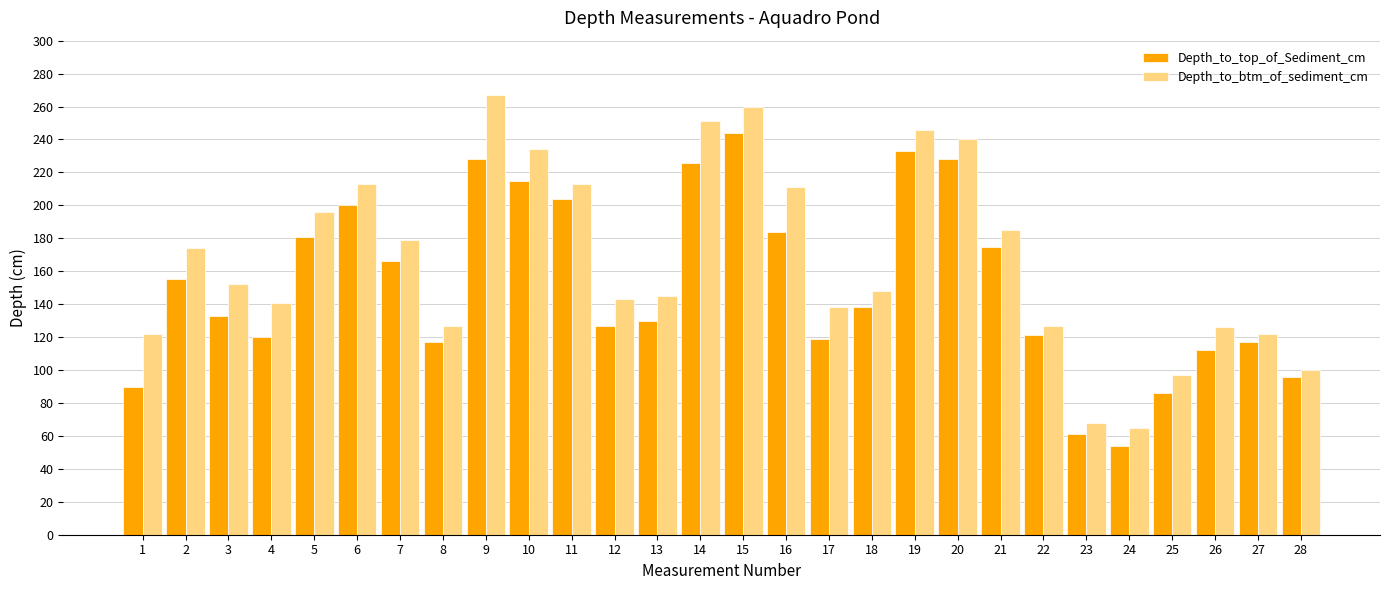

At which label is Depth_to_btm_of_sediment_cm closest to 166?

2